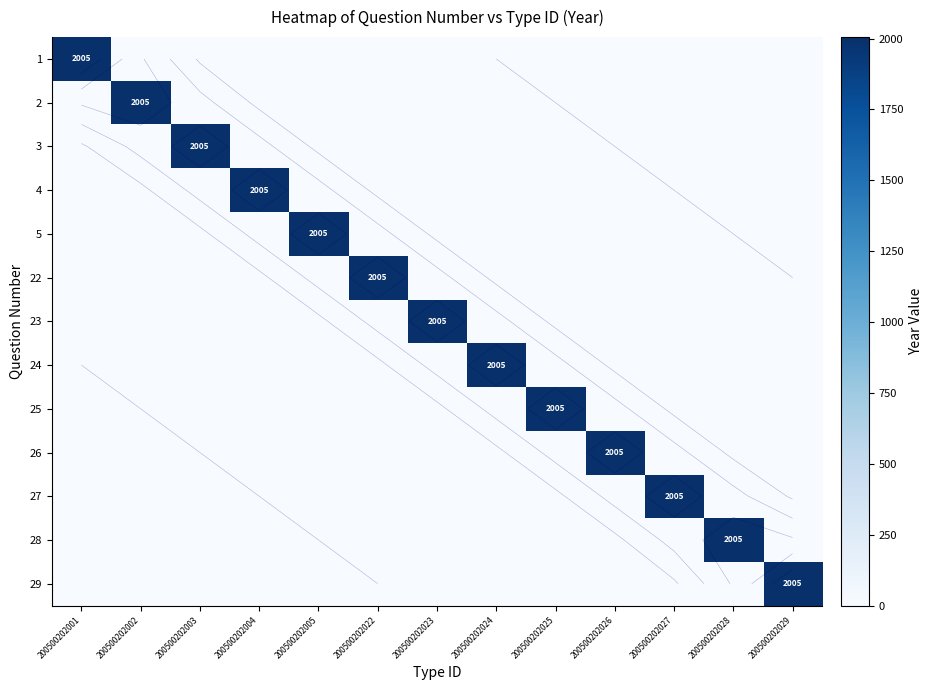

What is the difference between the maximum and minimum values in the 25 series?

2005